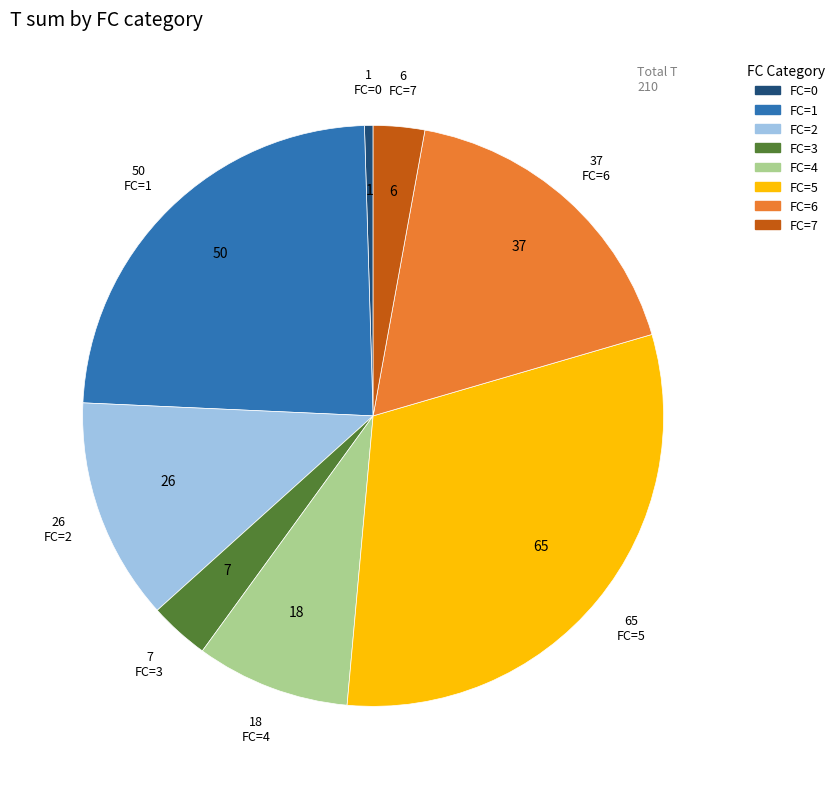

Combined, do FC=3 and FC=0 account for over 50%?

No